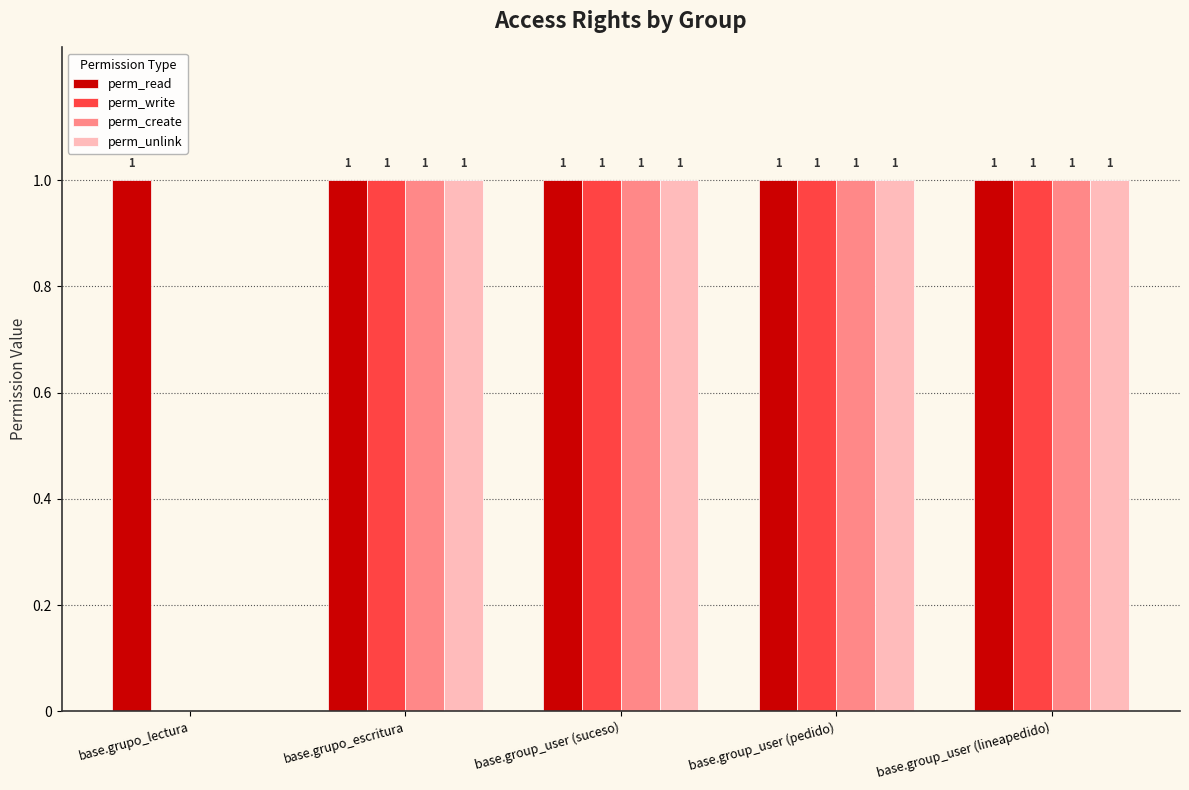

Count the number of data series in this chart.

4